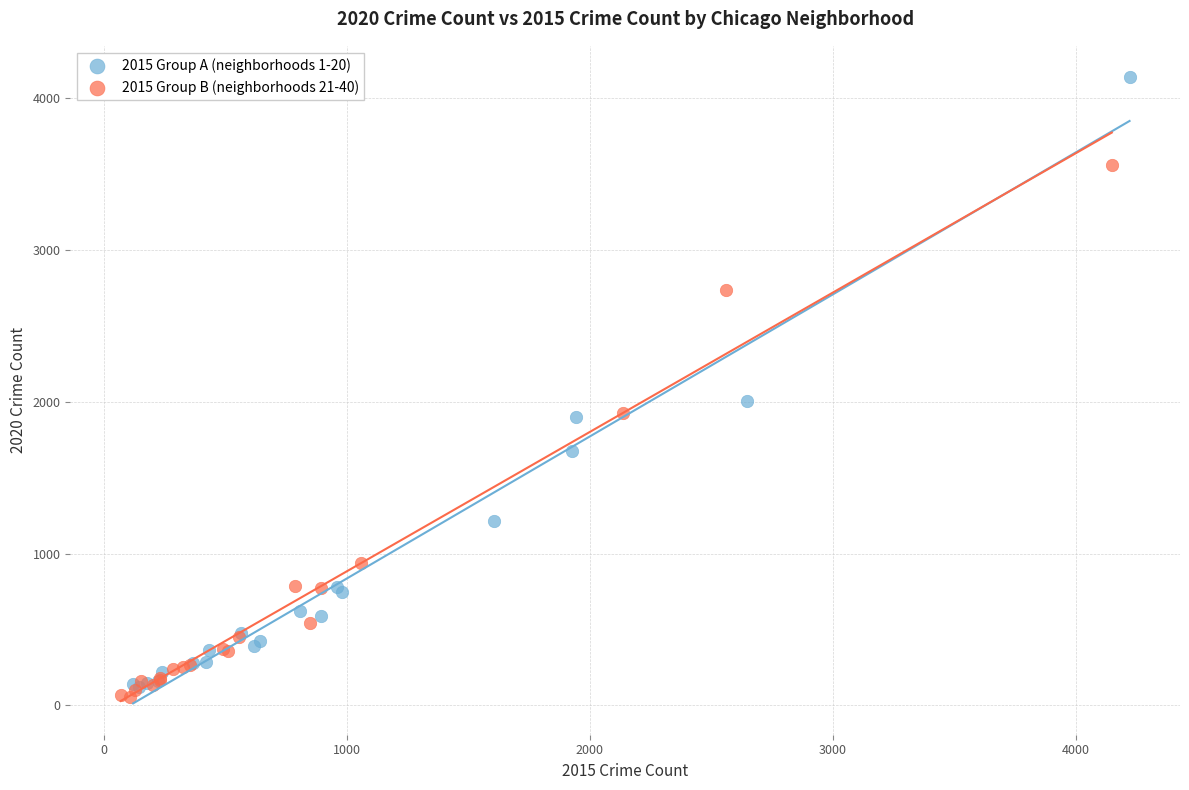

Which series reaches the maximum Y coordinate?

2015 Group A (neighborhoods 1-20)